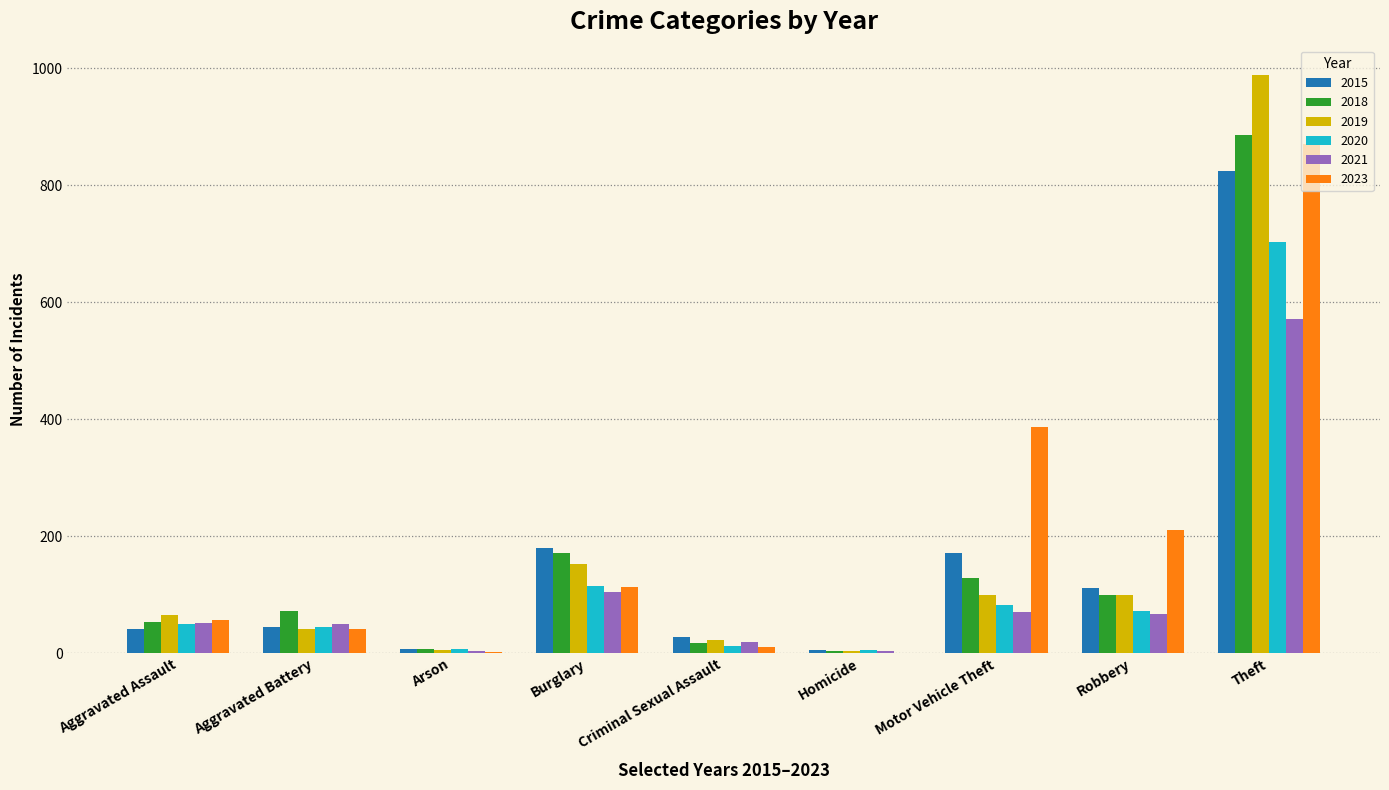

At which category is the sum across all series the highest?

Theft